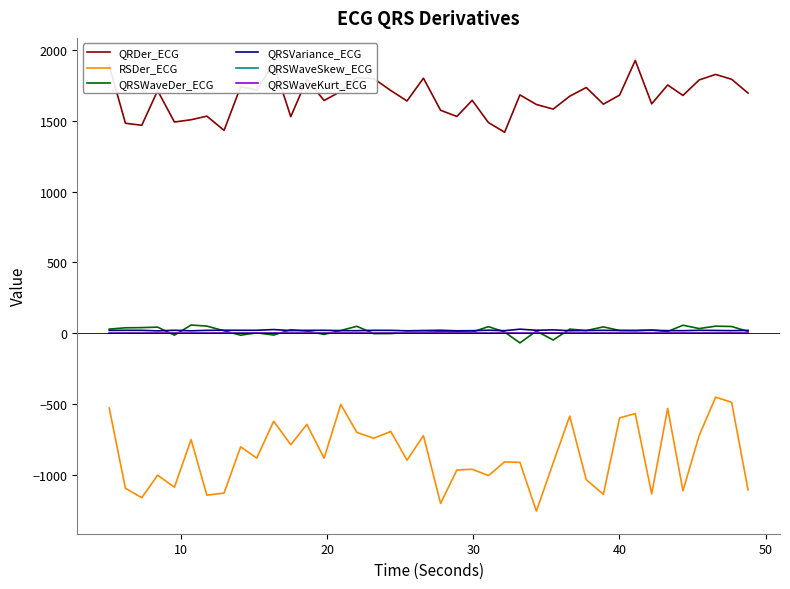

What is the smallest value displayed?

-1257.1